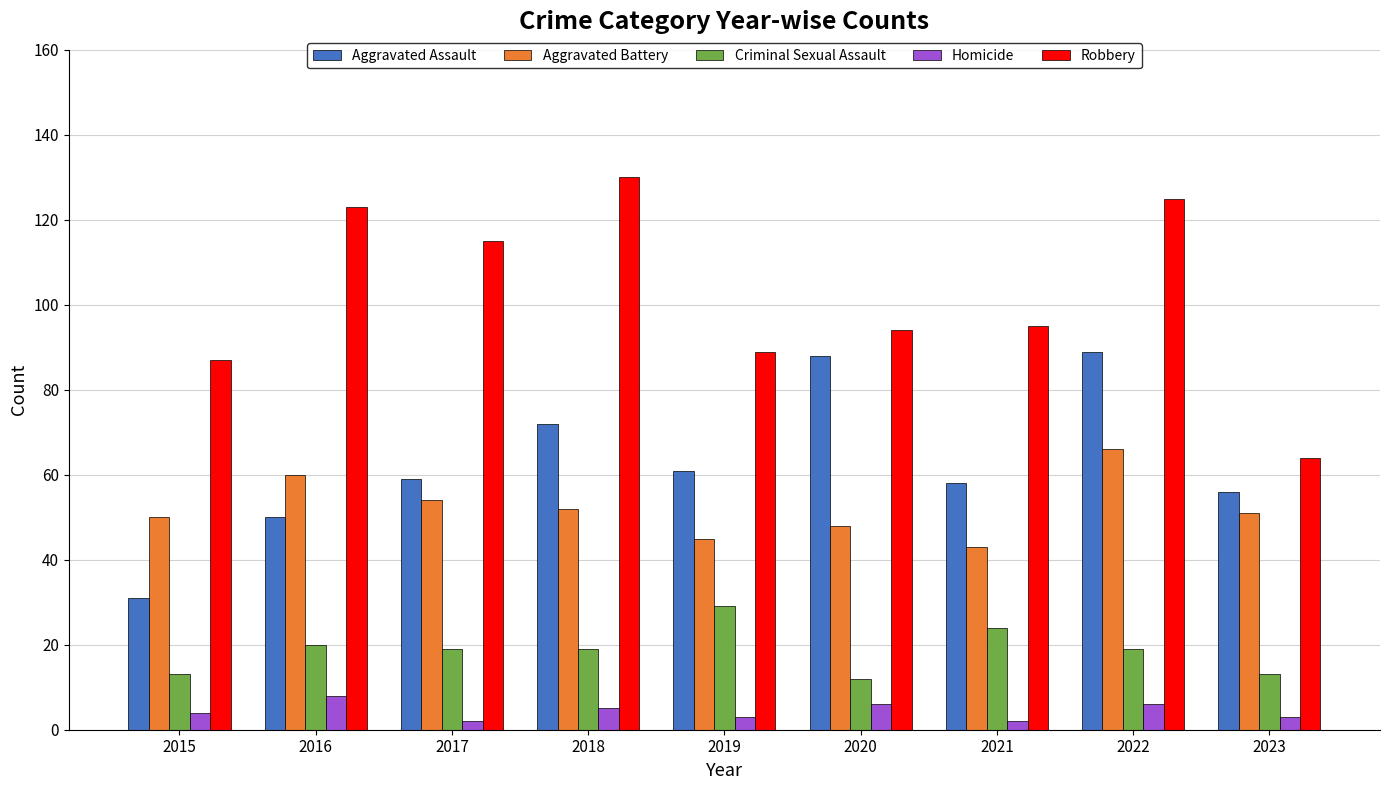

What is the value of the Robbery bar at the 6th from the left?

94